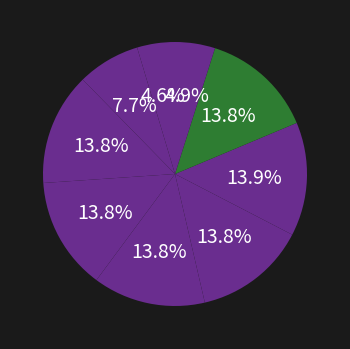

To the nearest percent, what is the average slice percentage?

11%